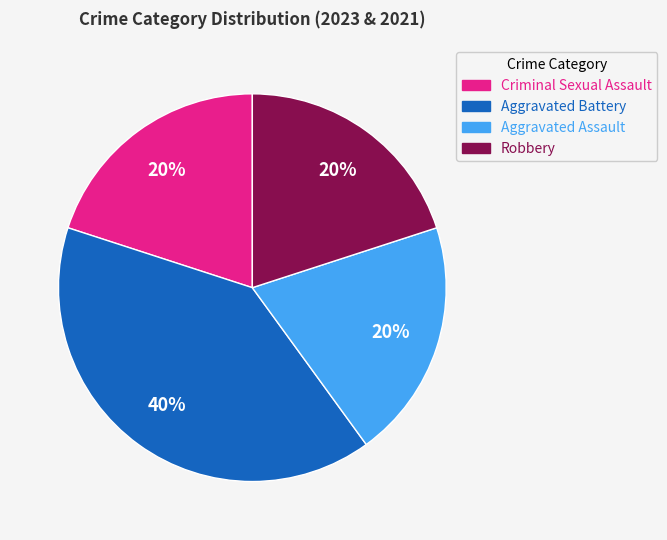

Count the number of slices in the pie.

4